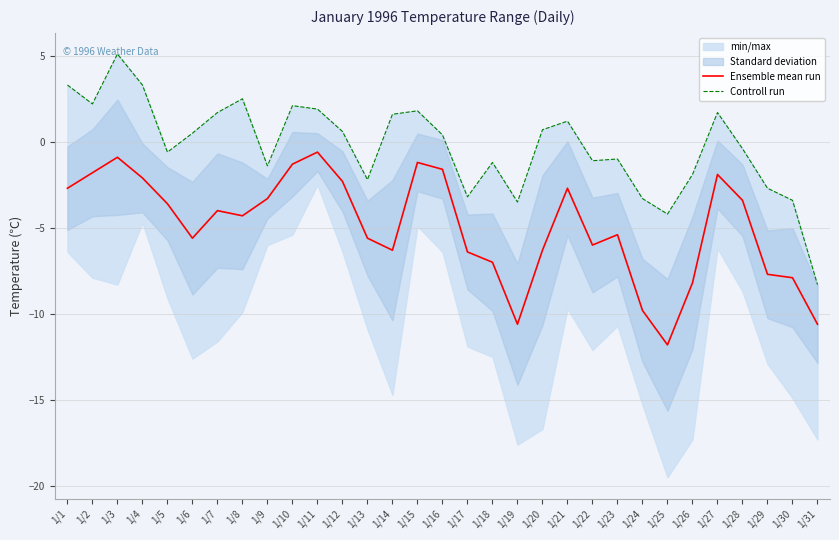

Reading right to left, extract all data points from this chart.

Ensemble mean run: -10.6	-7.9	-7.7	-3.4	-1.9	-8.2	-11.8	-9.8	-5.4	-6.0	-2.7	-6.3	-10.6	-7.0	-6.4	-1.6	-1.2	-6.3	-5.6	-2.3	-0.6	-1.3	-3.3	-4.3	-4.0	-5.6	-3.6	-2.1	-0.9	-1.8	-2.7
Controll run: -8.3	-3.4	-2.7	-0.4	1.7	-1.9	-4.2	-3.3	-1.0	-1.1	1.2	0.7	-3.5	-1.2	-3.2	0.4	1.8	1.6	-2.2	0.6	1.9	2.1	-1.4	2.5	1.7	0.5	-0.6	3.3	5.1	2.2	3.3